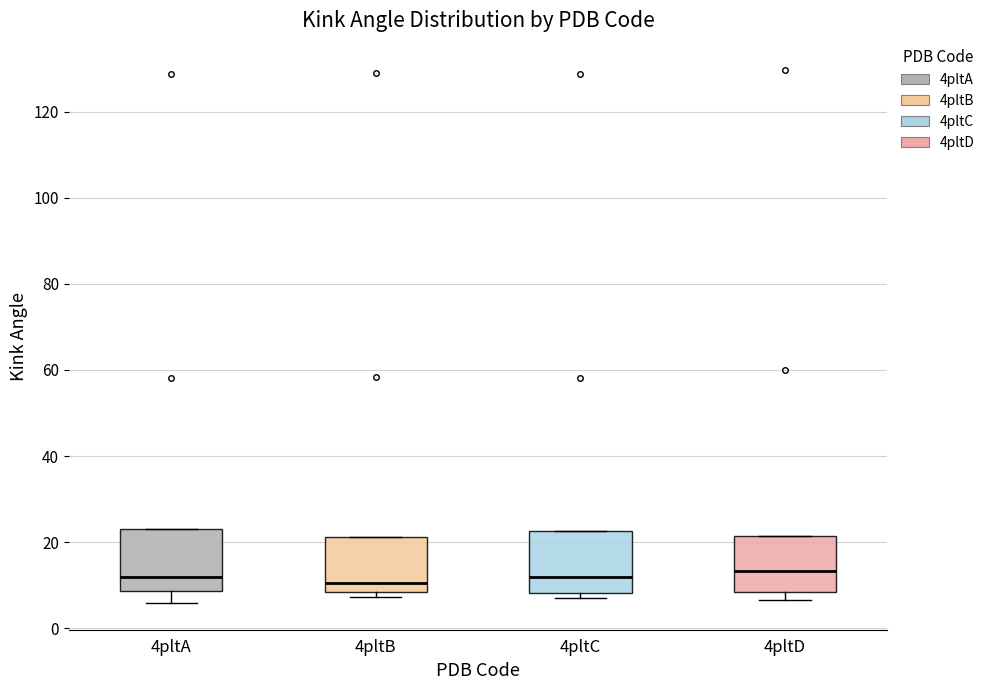

Where does the median line of the box for 4pltA sit on the y-axis? The values are not printed on the chart, so give them approximately, as read against the axis.

12